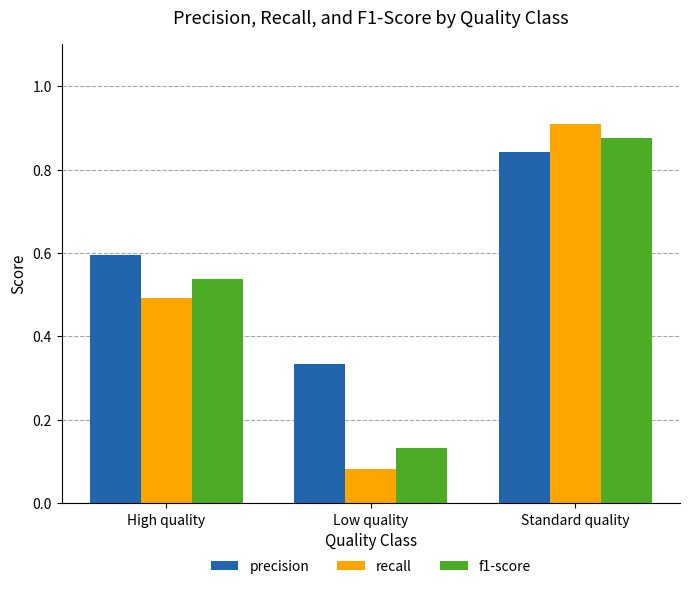

At Low quality, list the series in order from largest to smallest.

precision, f1-score, recall